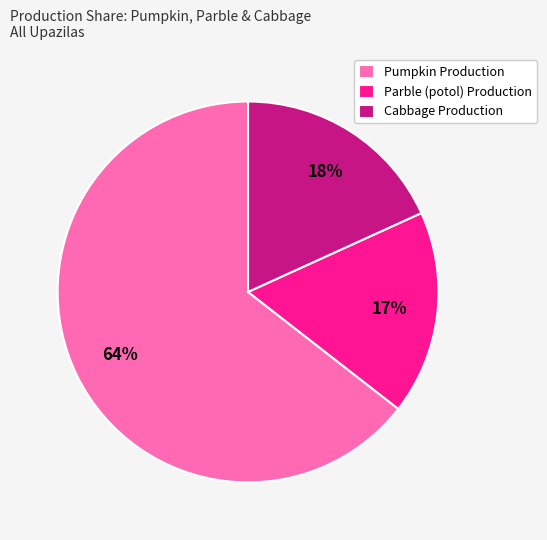

Is there a majority slice in this chart?

Yes